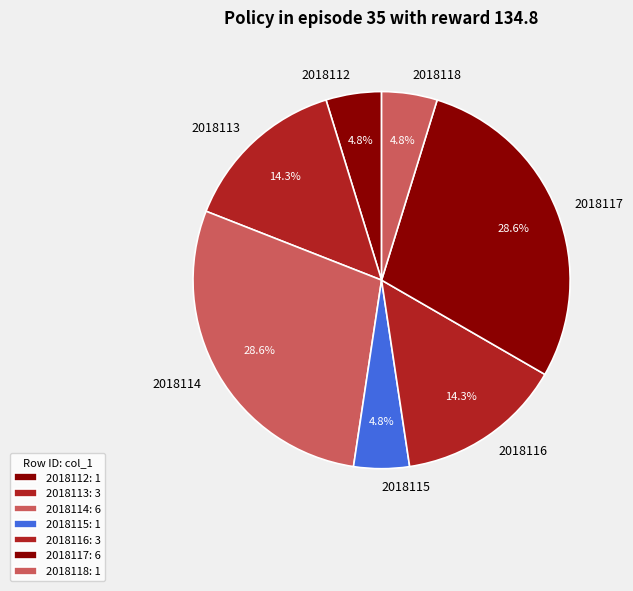

Does 2018115 represent more than half of the total?

No